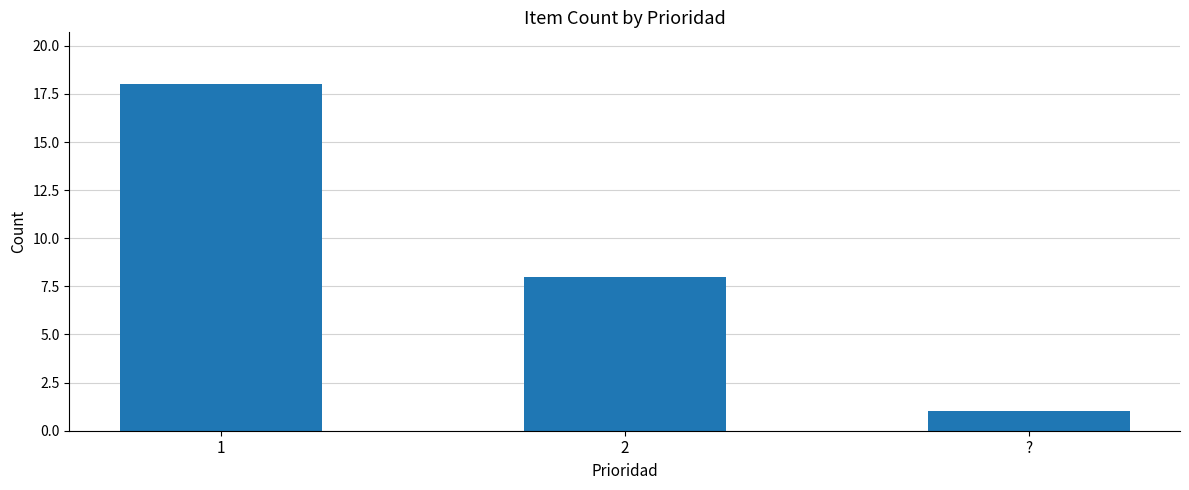

The value at ? is 1. True or false?

True